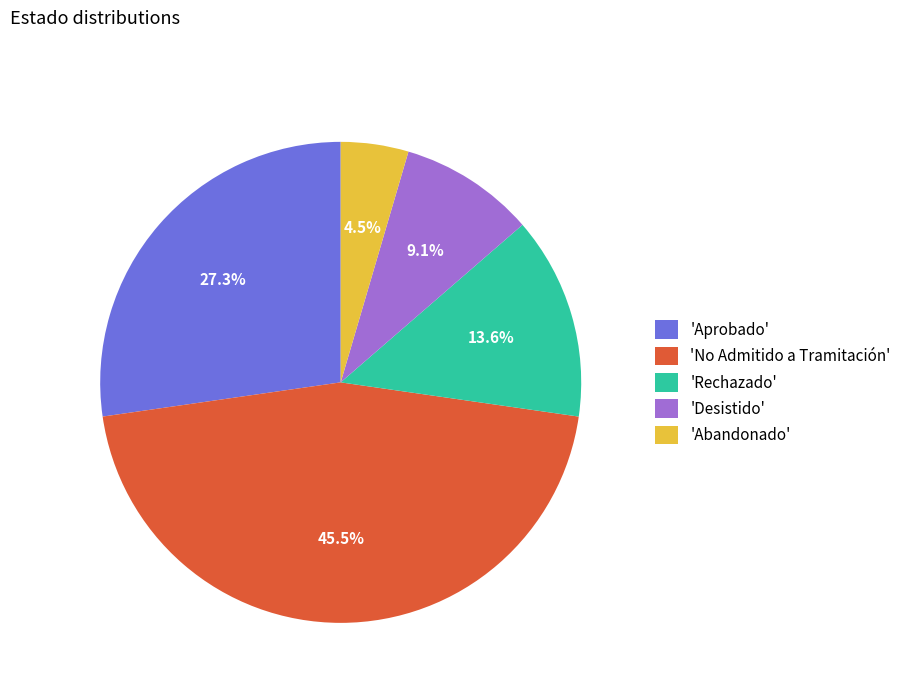

What is the ratio of the value at 'Aprobado' to the value at 'Desistido'?

3.0